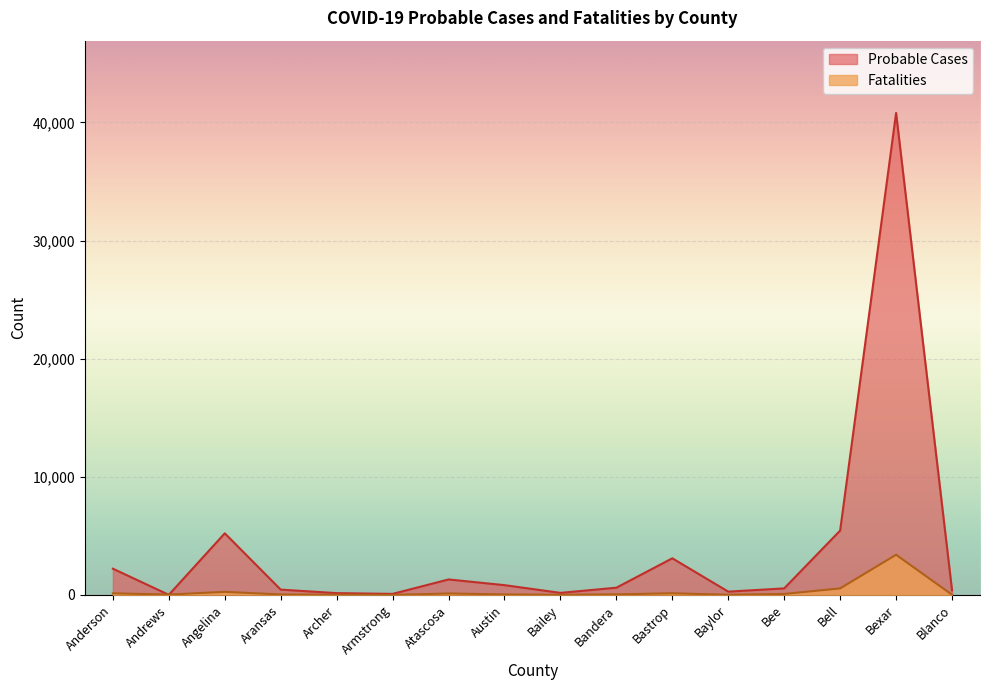

Where do Fatalities and Probable Cases first cross each other?

Anderson and Andrews